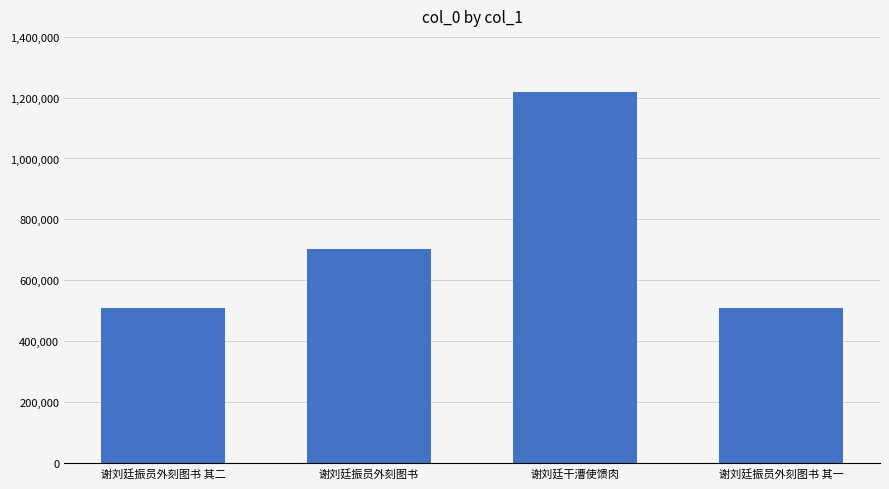

Read the value at 谢刘廷干漕使馈肉.

1219368